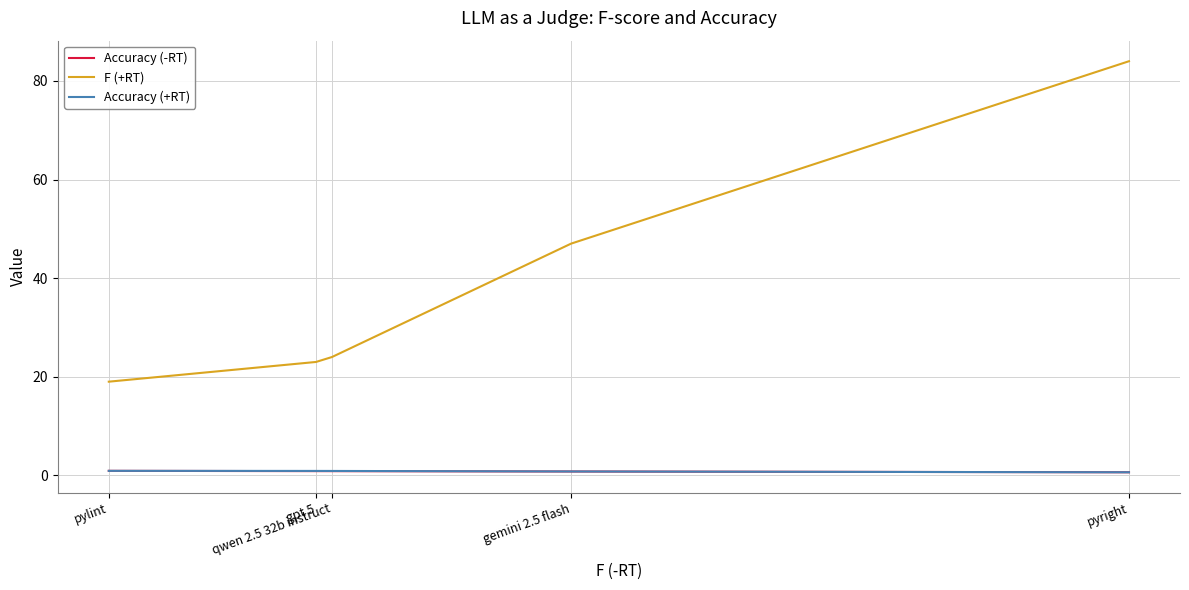

True or false: Accuracy (-RT) and F (+RT) cross at least once.

False